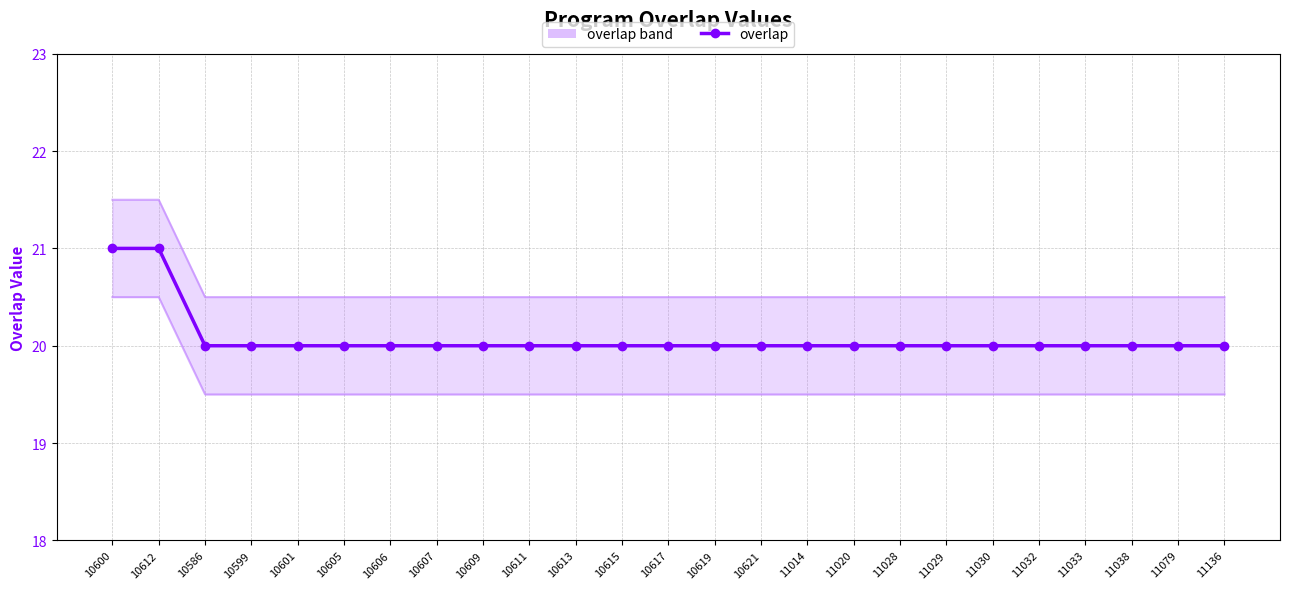

How many data points does each series have?

25